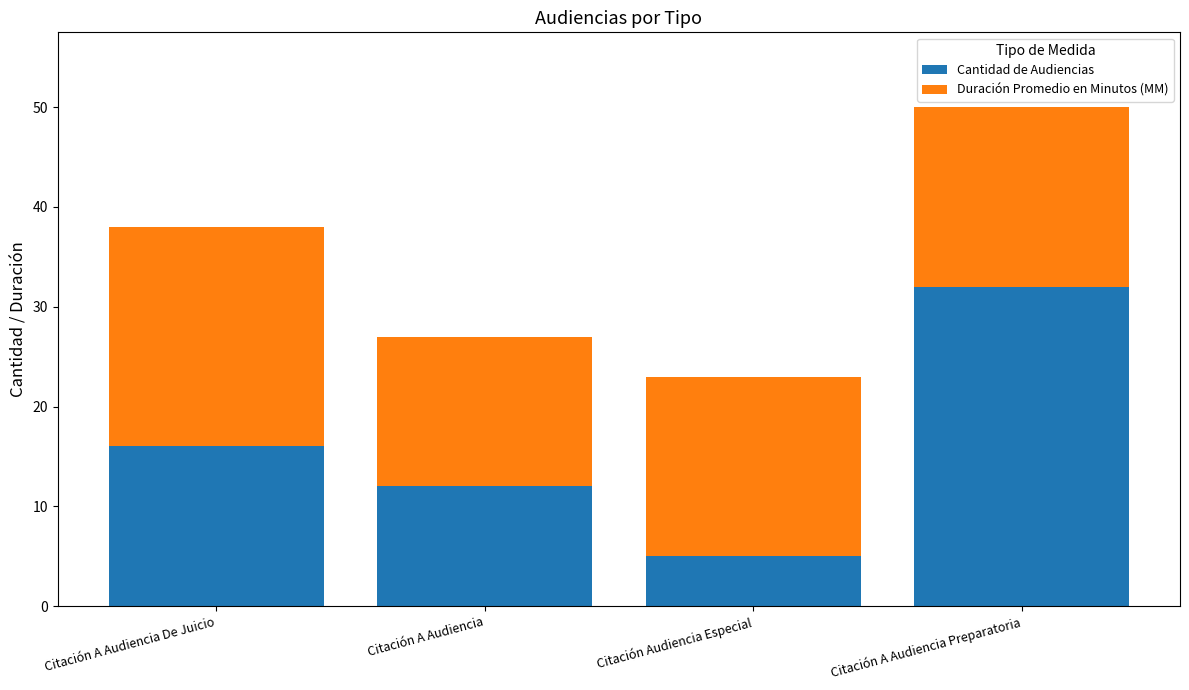

What is the minimum value for Cantidad de Audiencias?

5